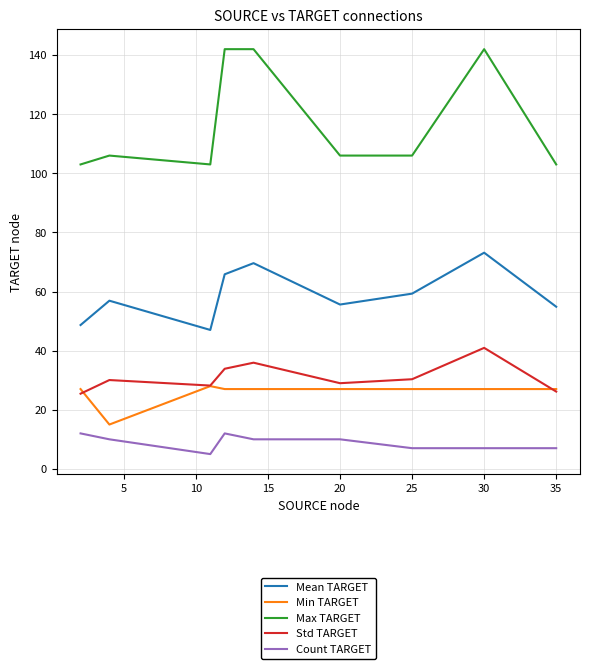

True or false: Count TARGET and Min TARGET cross at least once.

False